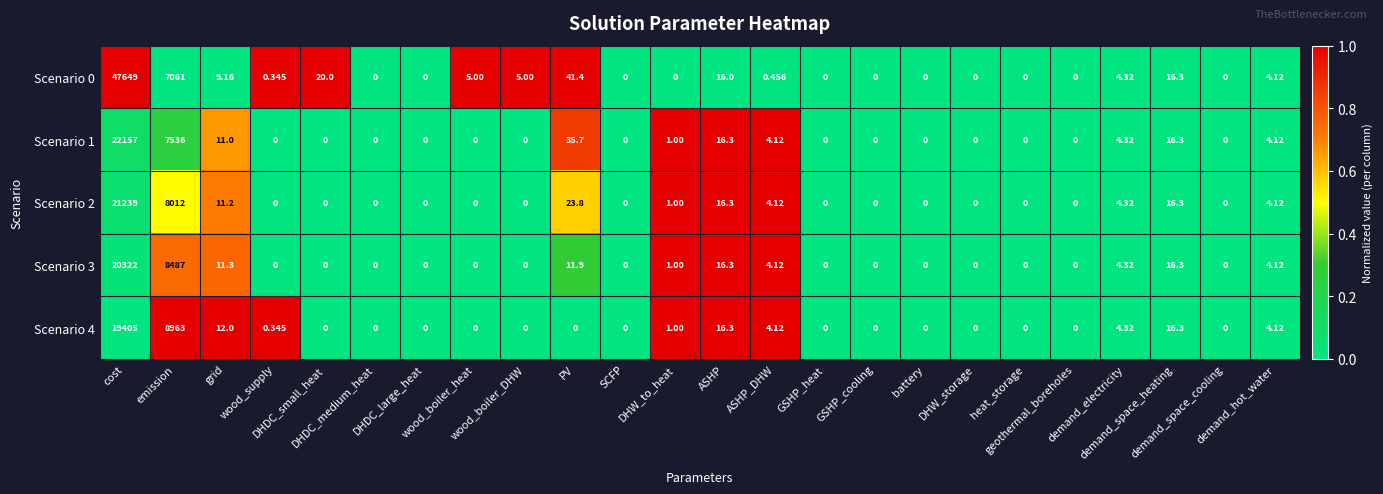

List the series in order of their peak value, highest first.

Scenario 0, Scenario 1, Scenario 2, Scenario 3, Scenario 4